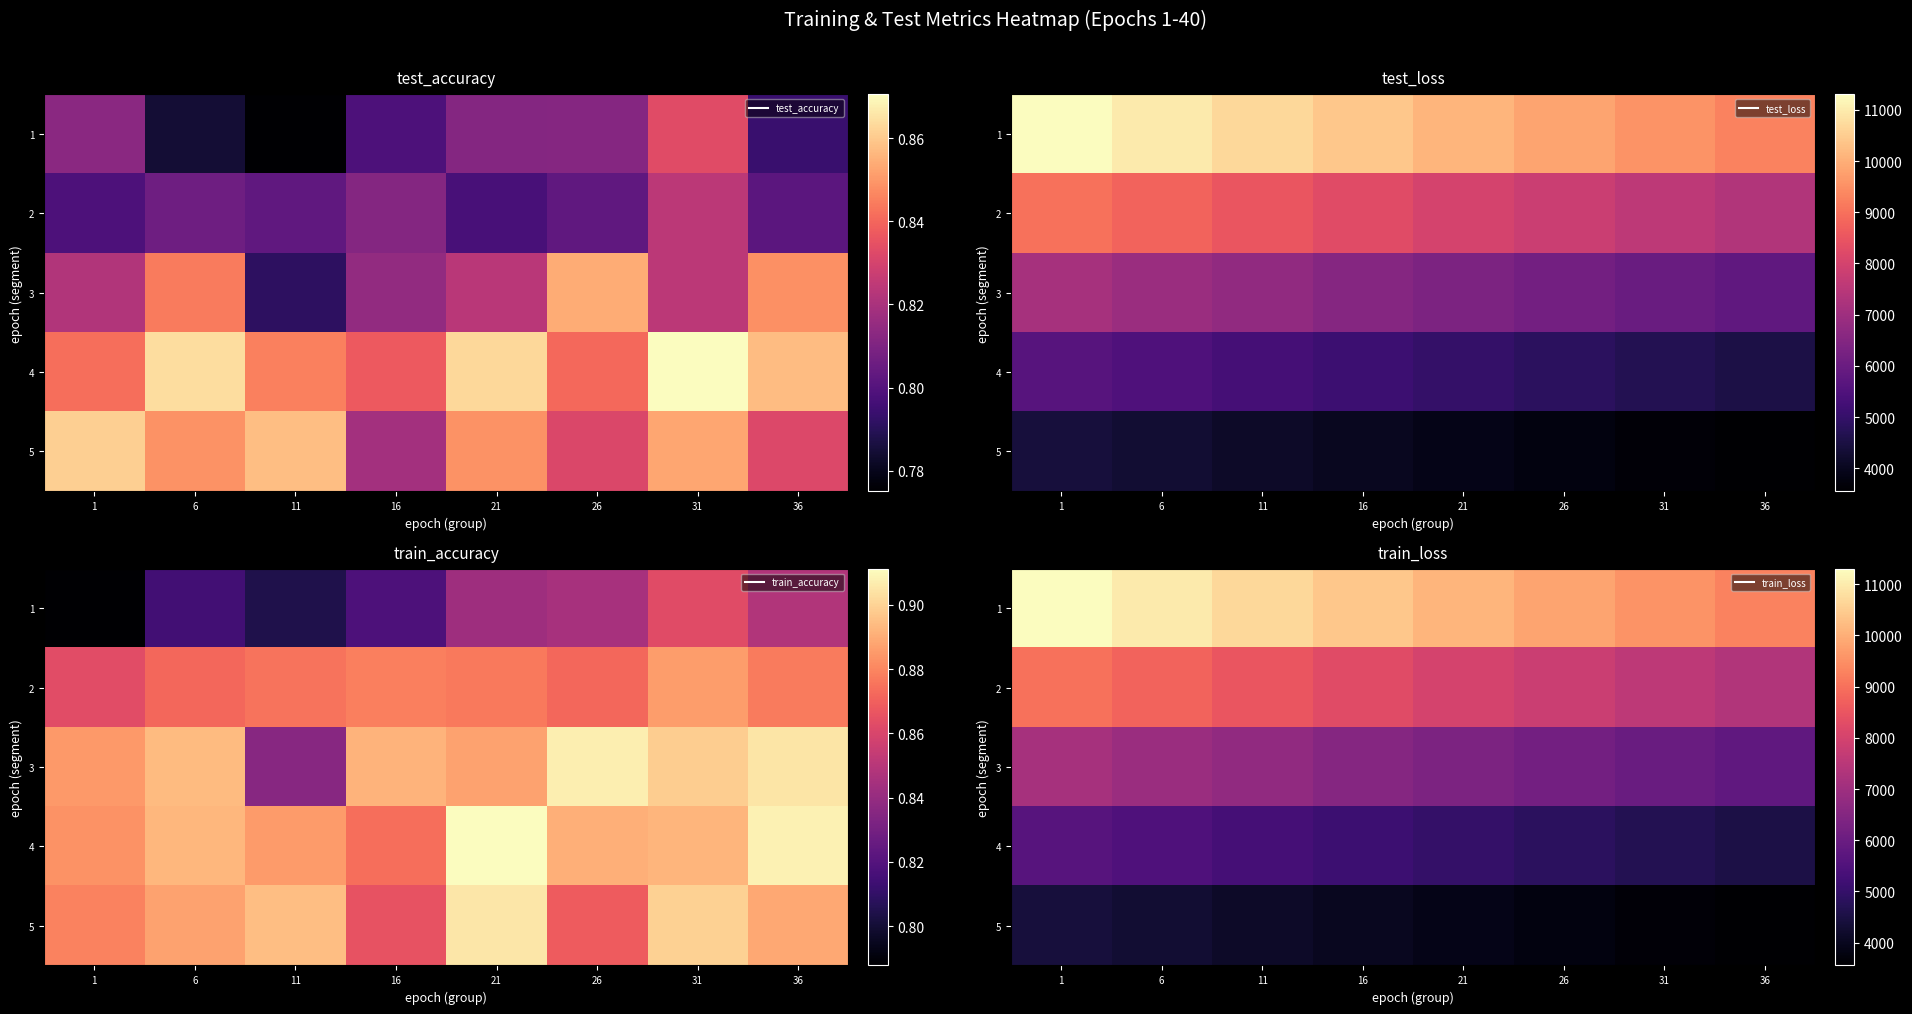

Rank the series by their maximum value, from highest to lowest.

1, 2, 3, 4, 5